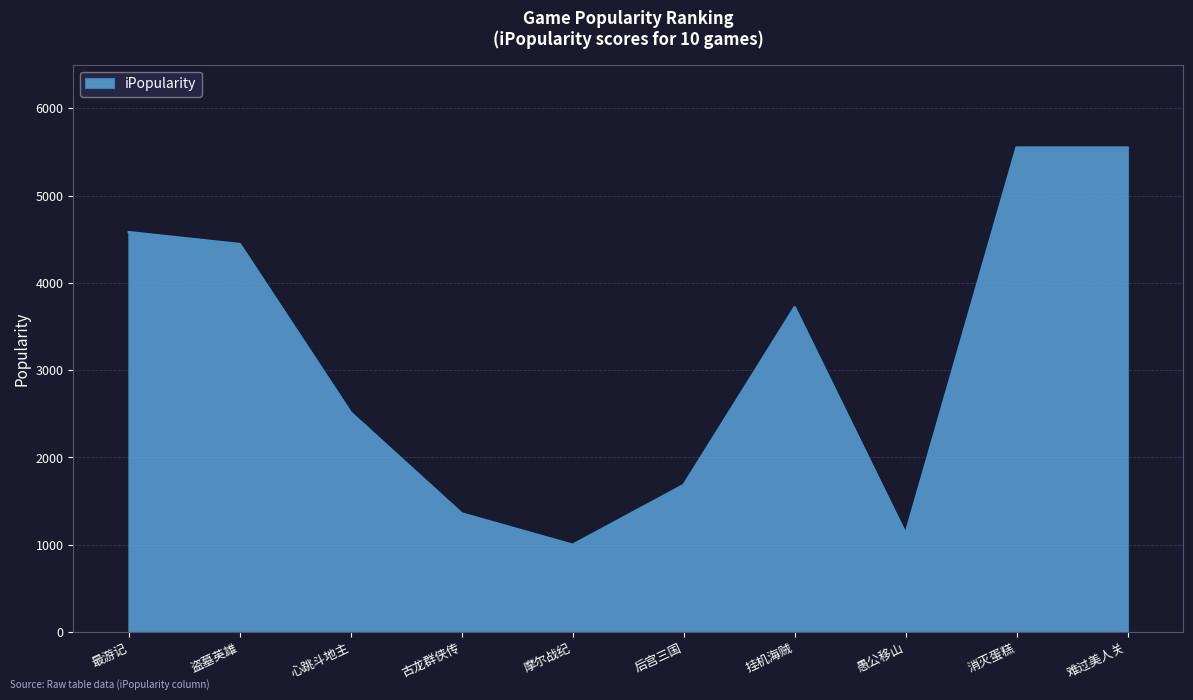

The chart shows a value of 2212 at 古龙群侠传. True or false?

False